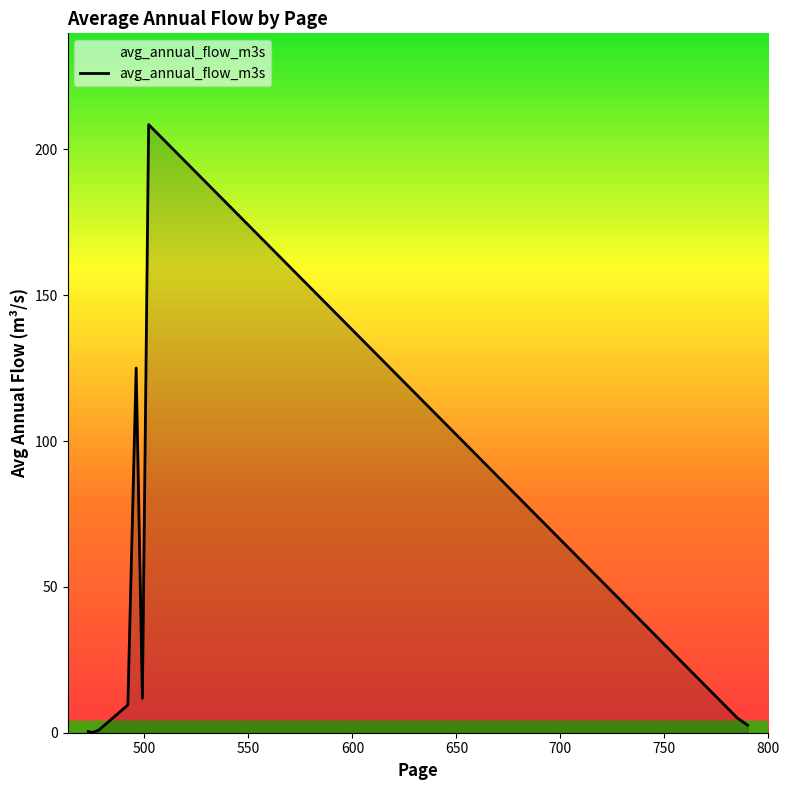

Does the chart display data point markers on the line(s)?

No